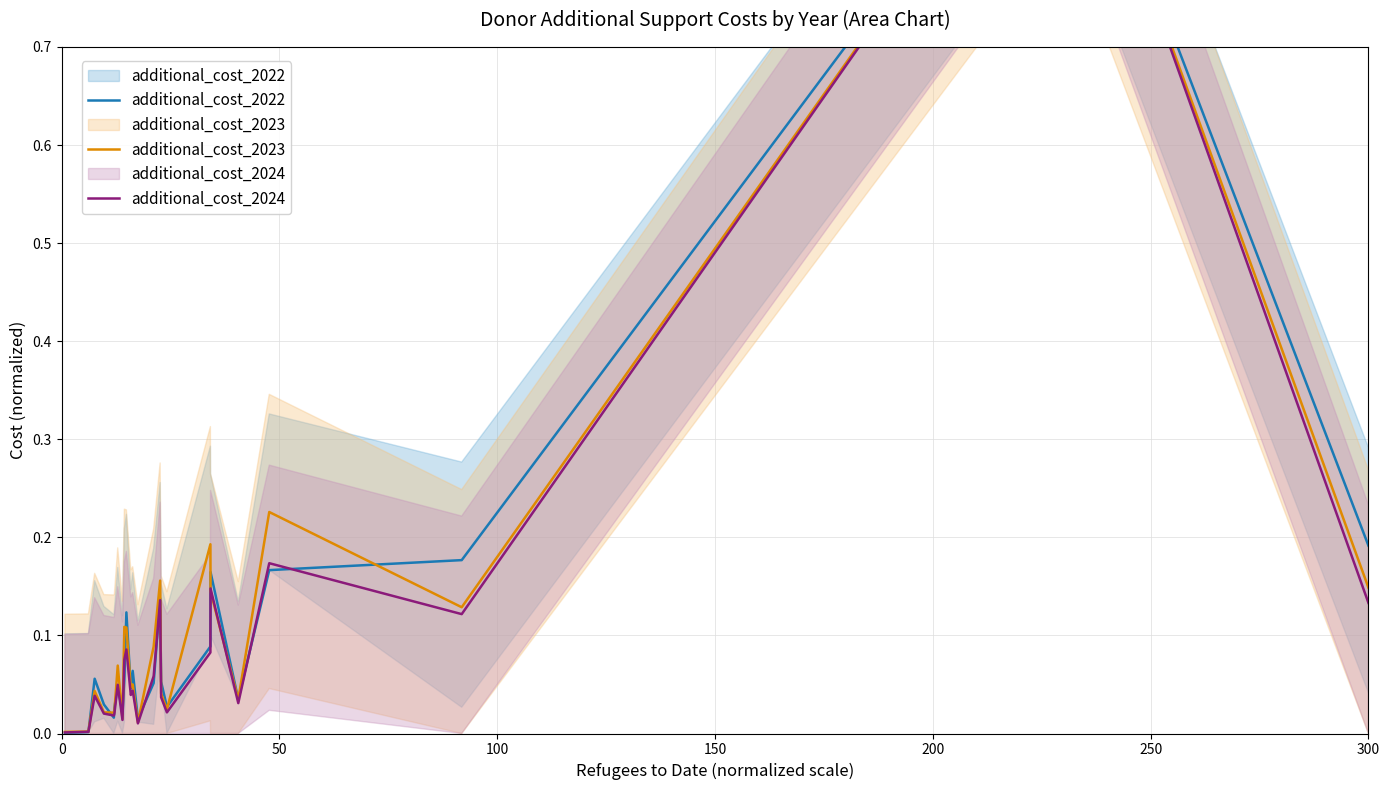

The value of additional_cost_2024 at 14 is 0.2. True or false?

False